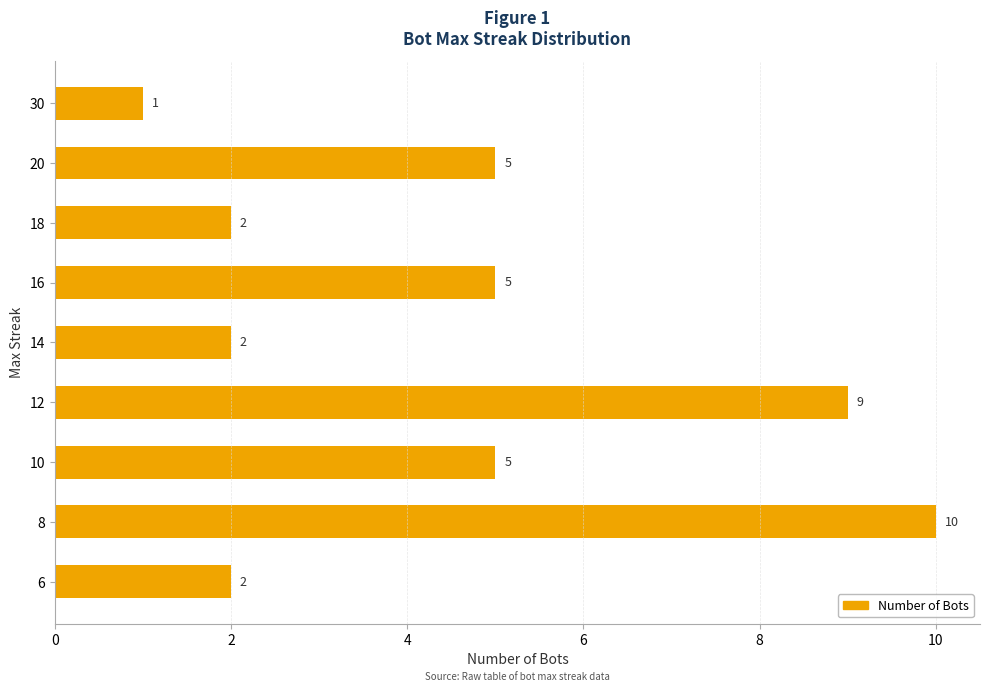

What is the change in value from 12 to 8?

+1